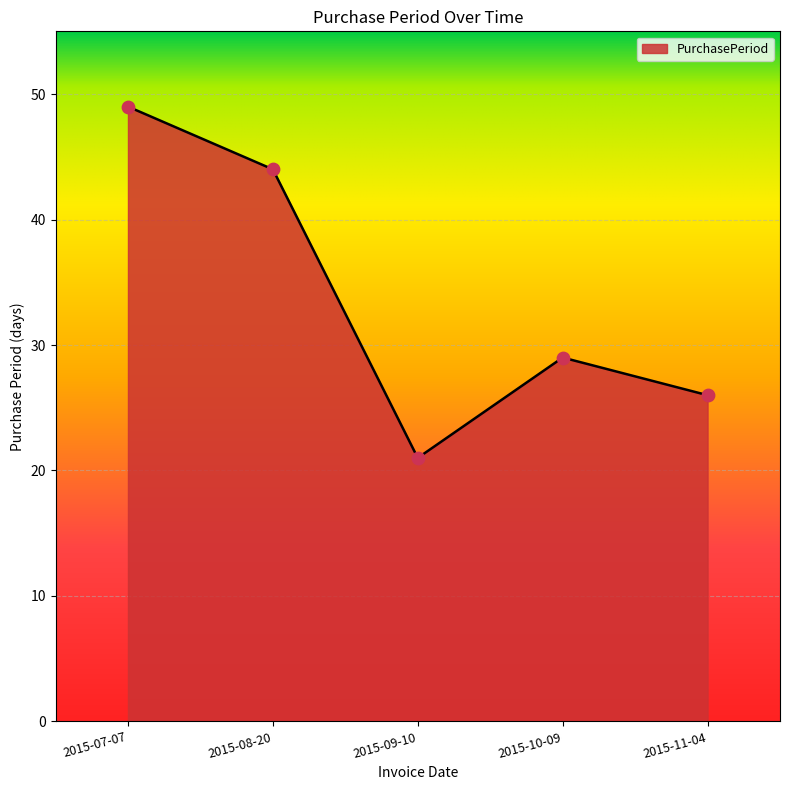

What is the change in value from 2015-08-20 to 2015-10-09?

-15